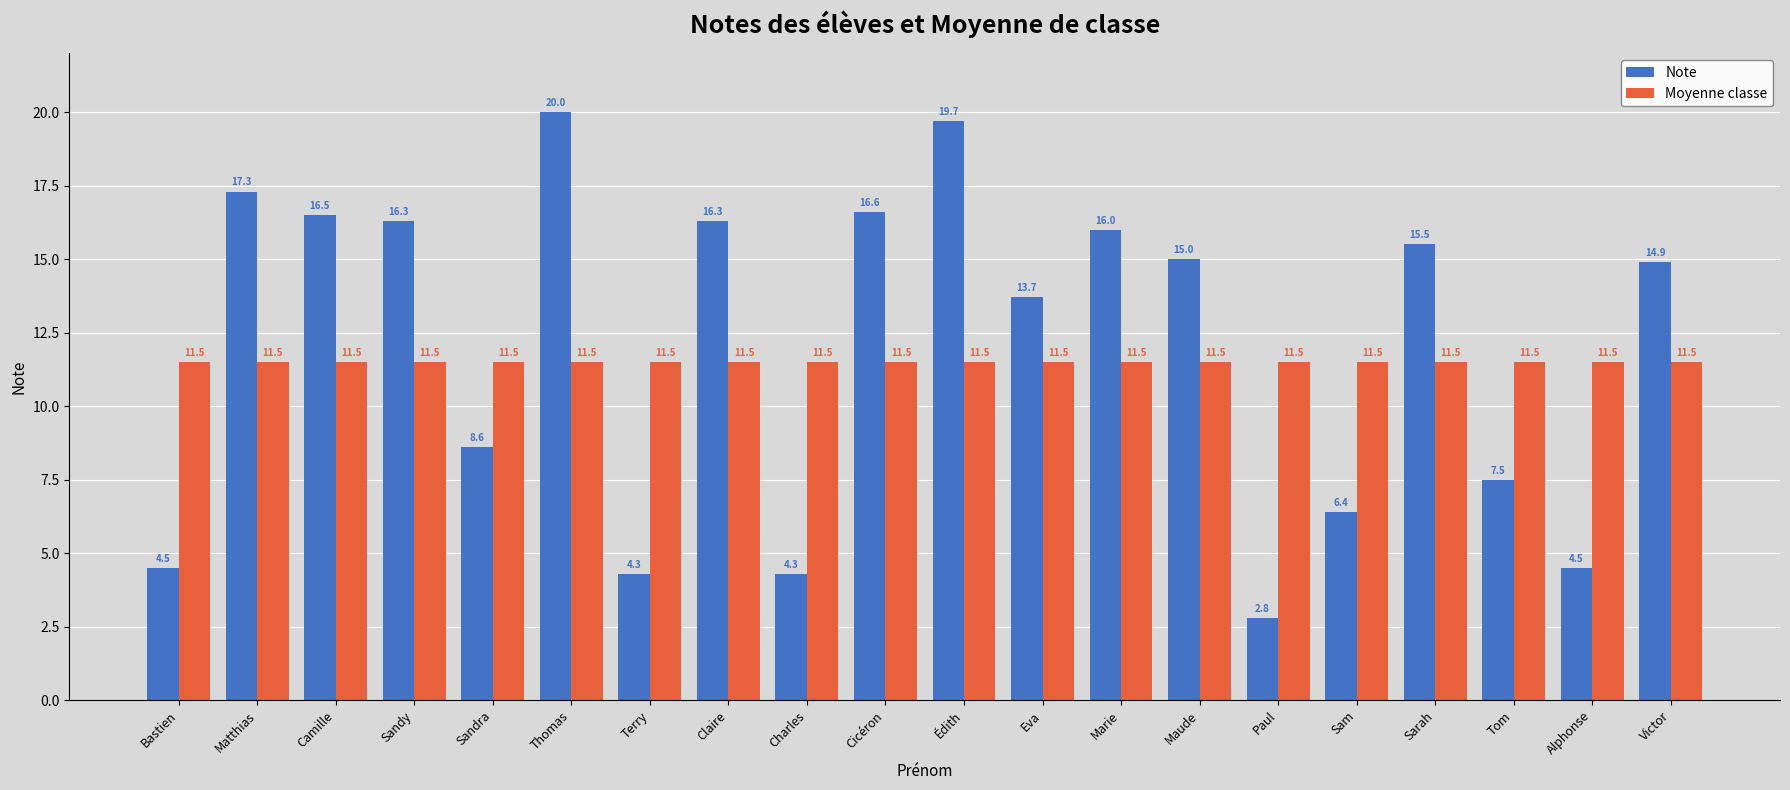

Where is Note nearest to the value 11?

Sandra